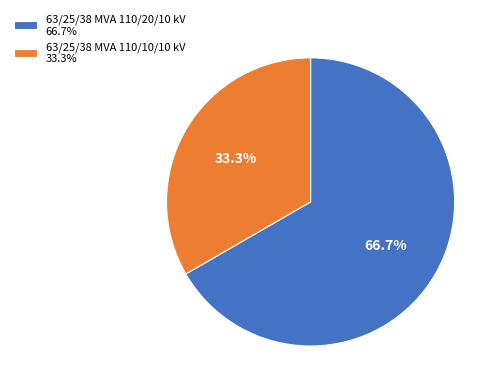

Is it true that 63/25/38 MVA 110/20/10 kV is 67% of the pie?

True